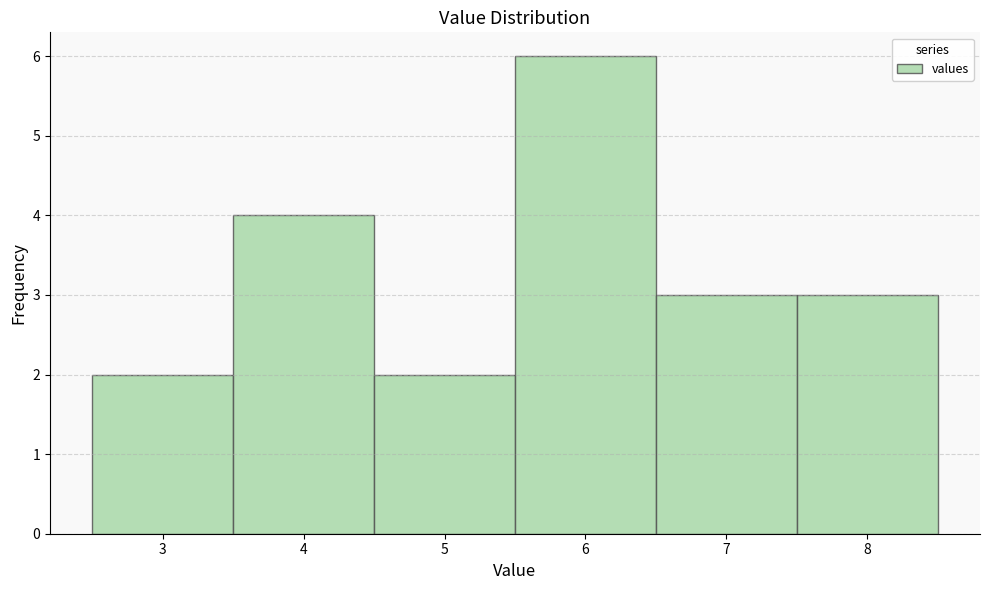

Which range on the x-axis has the tallest bar?

5.5 to 6.5